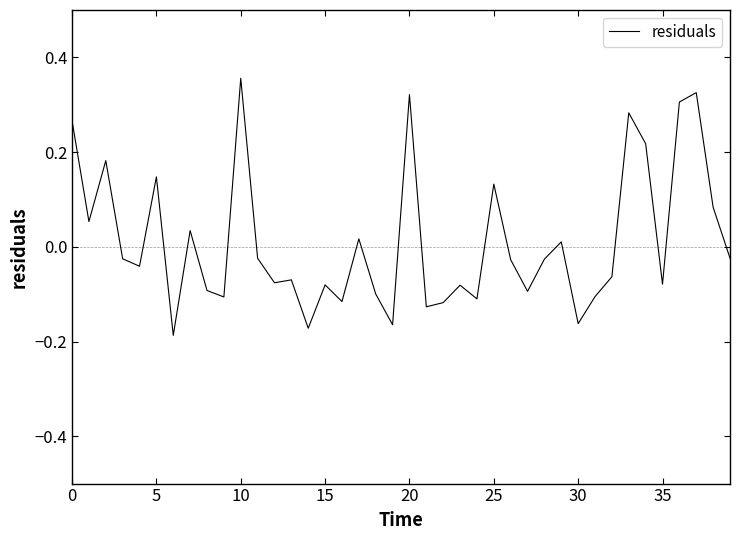

Reading right to left, list all the values displayed in this chart.

-0.0	0.1	0.3	0.3	-0.1	0.2	0.3	-0.1	-0.1	-0.2	0.0	-0.0	-0.1	-0.0	0.1	-0.1	-0.1	-0.1	-0.1	0.3	-0.2	-0.1	0.0	-0.1	-0.1	-0.2	-0.1	-0.1	-0.0	0.4	-0.1	-0.1	0.0	-0.2	0.1	-0.0	-0.0	0.2	0.1	0.3